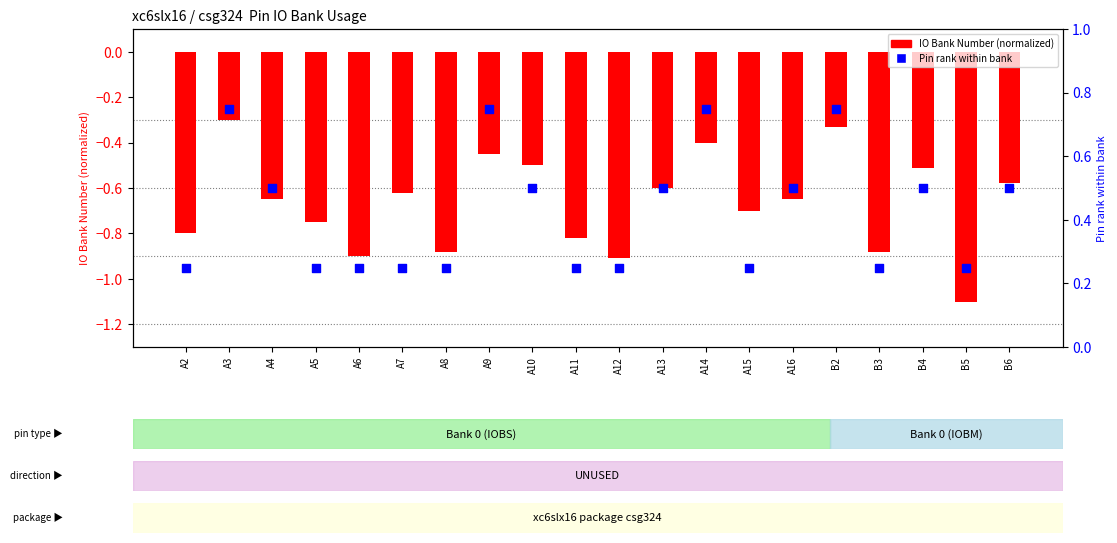

At which category is the sum across all series the highest?

A3